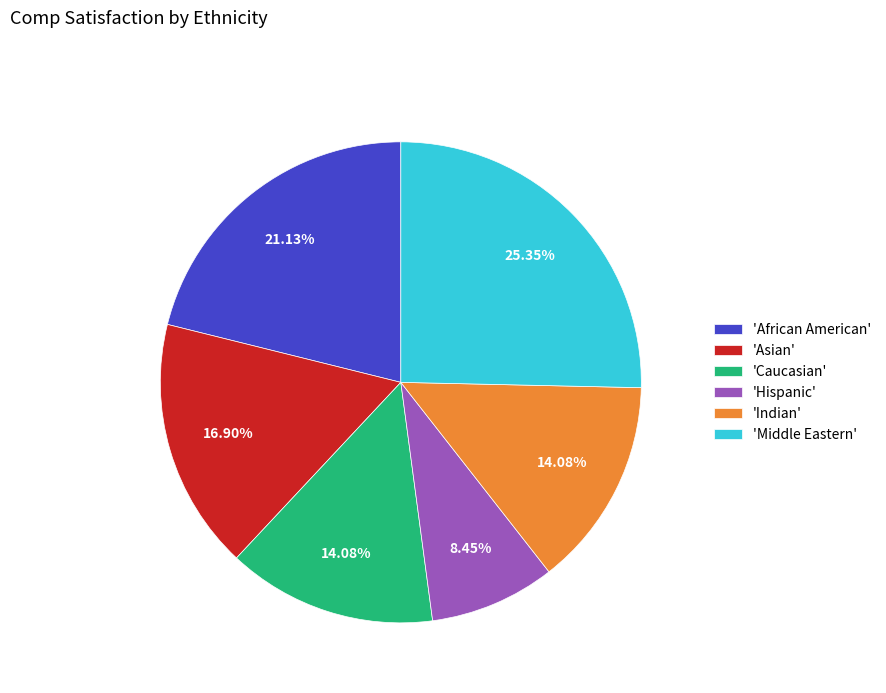

Between 'Middle Eastern' and 'Hispanic', which is larger?

'Middle Eastern'